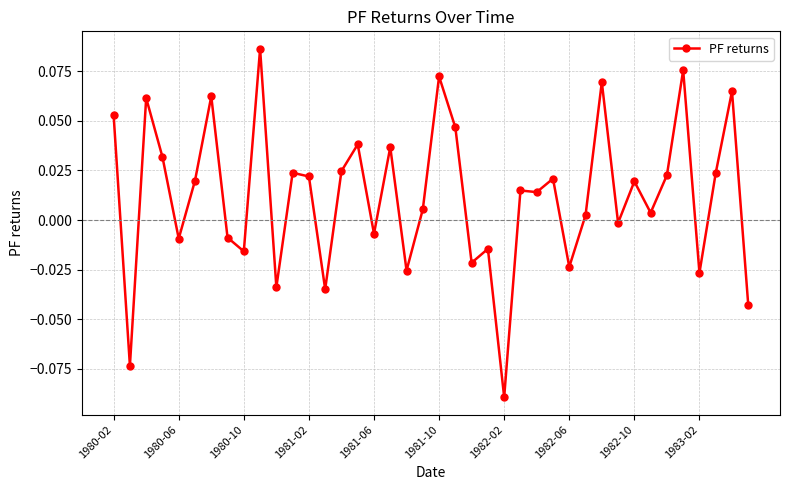

True or false: there are more than 0 points higher than both neighbors.

True